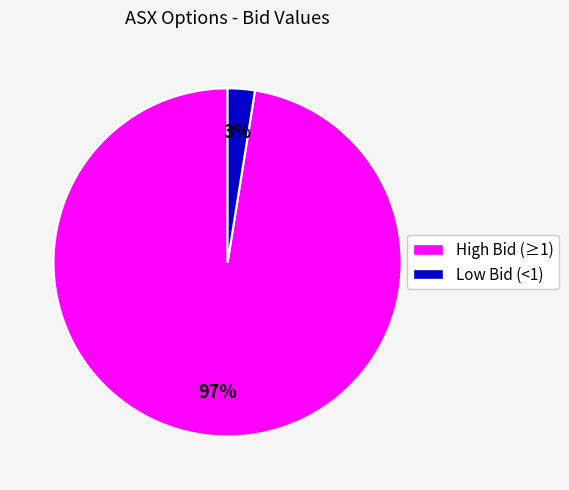

Count the number of slices in the pie.

2